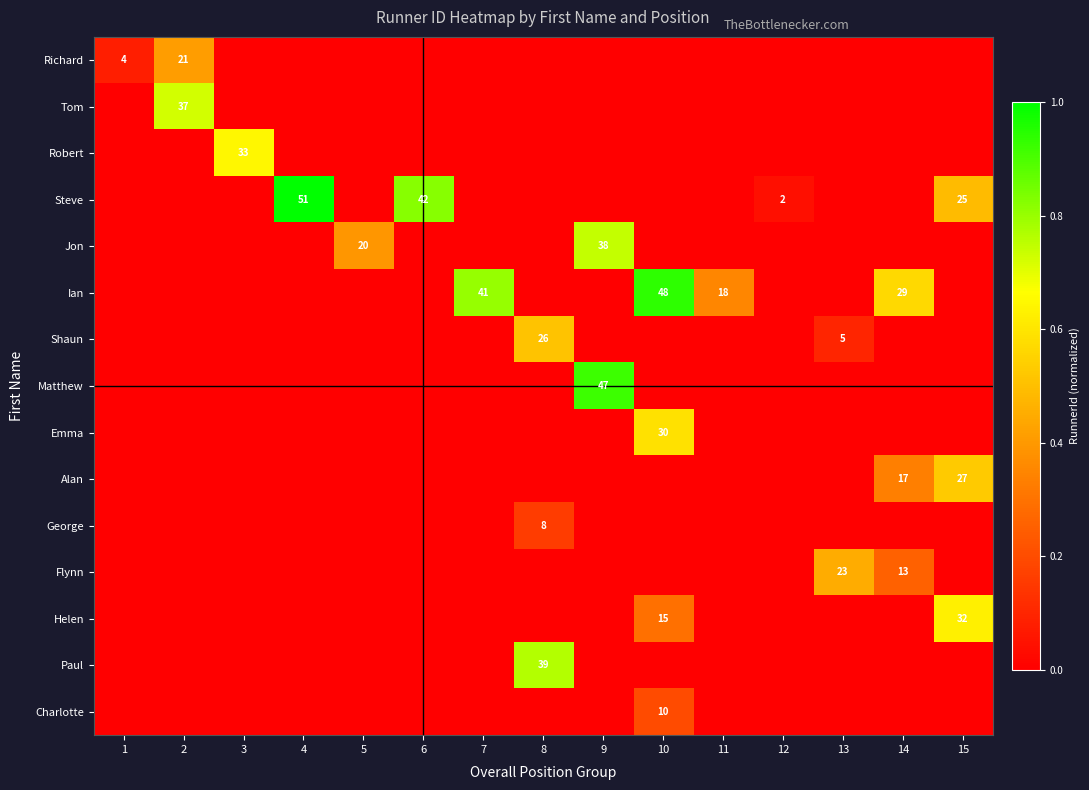

True or false: Robert has a value of 33 at 3.

True